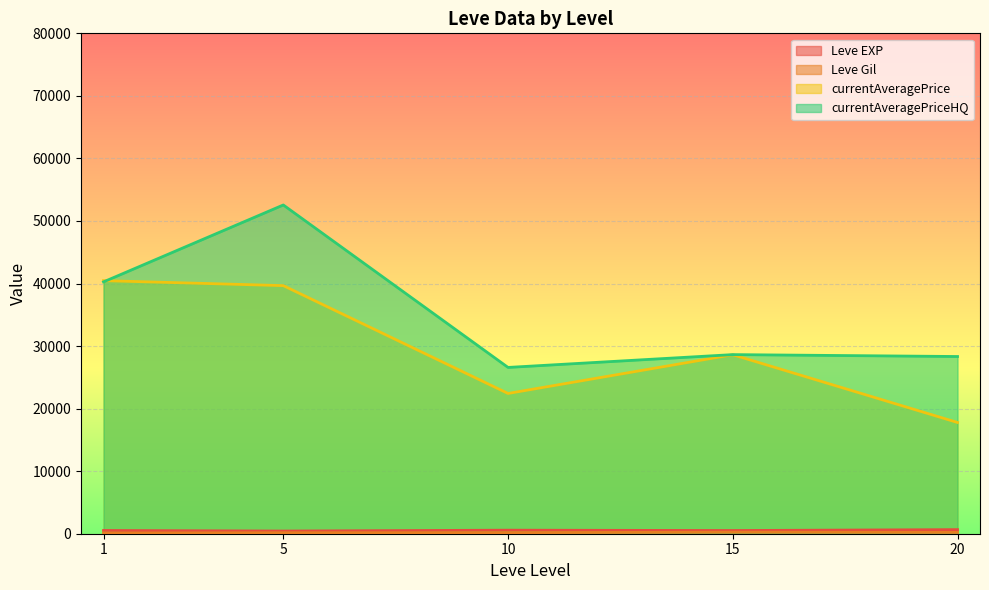

Which series has the largest range (max minus min)?

currentAveragePriceHQ